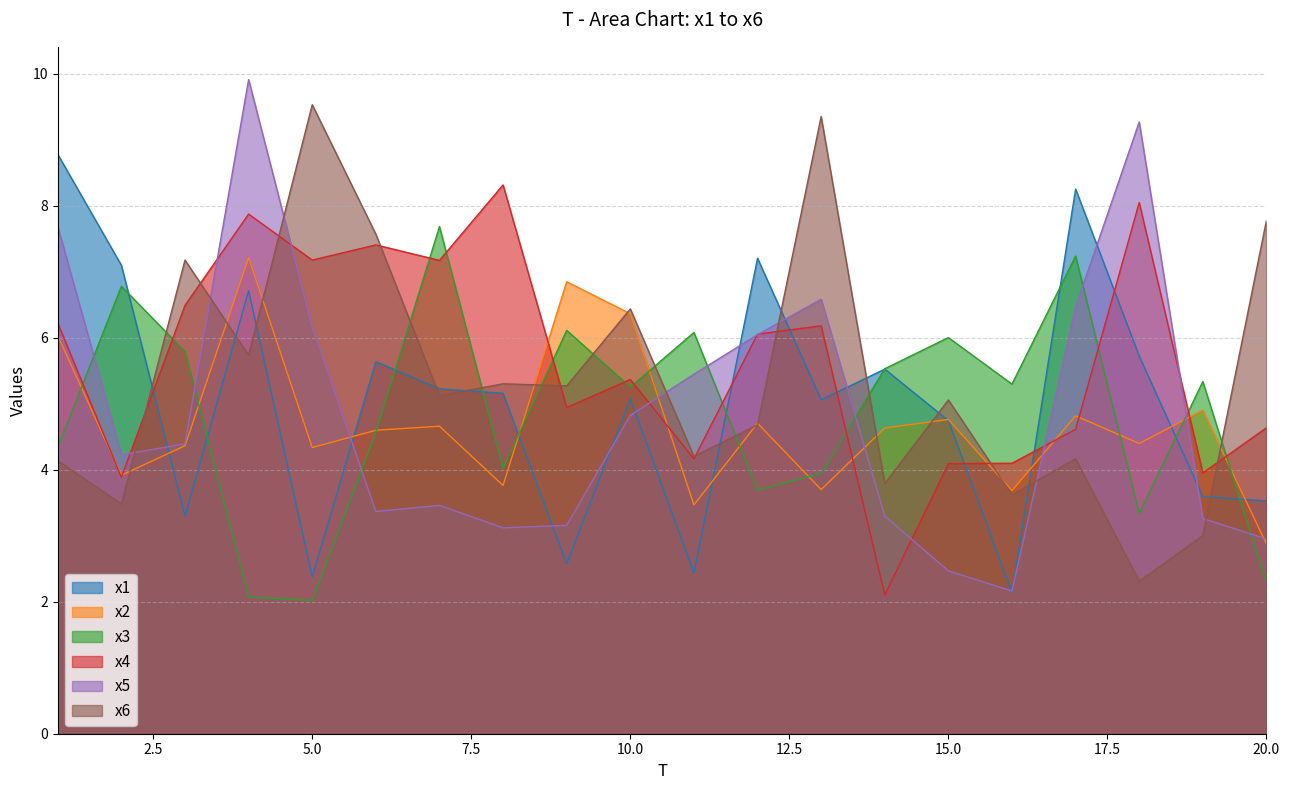

Which series changed the most between 12 and 20?

x1